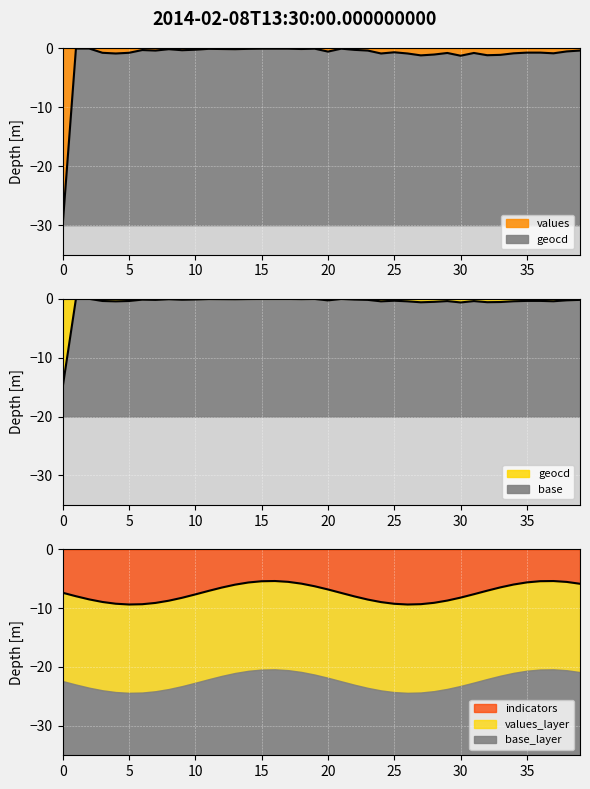

How many interior local valleys does the geocd series have?

11